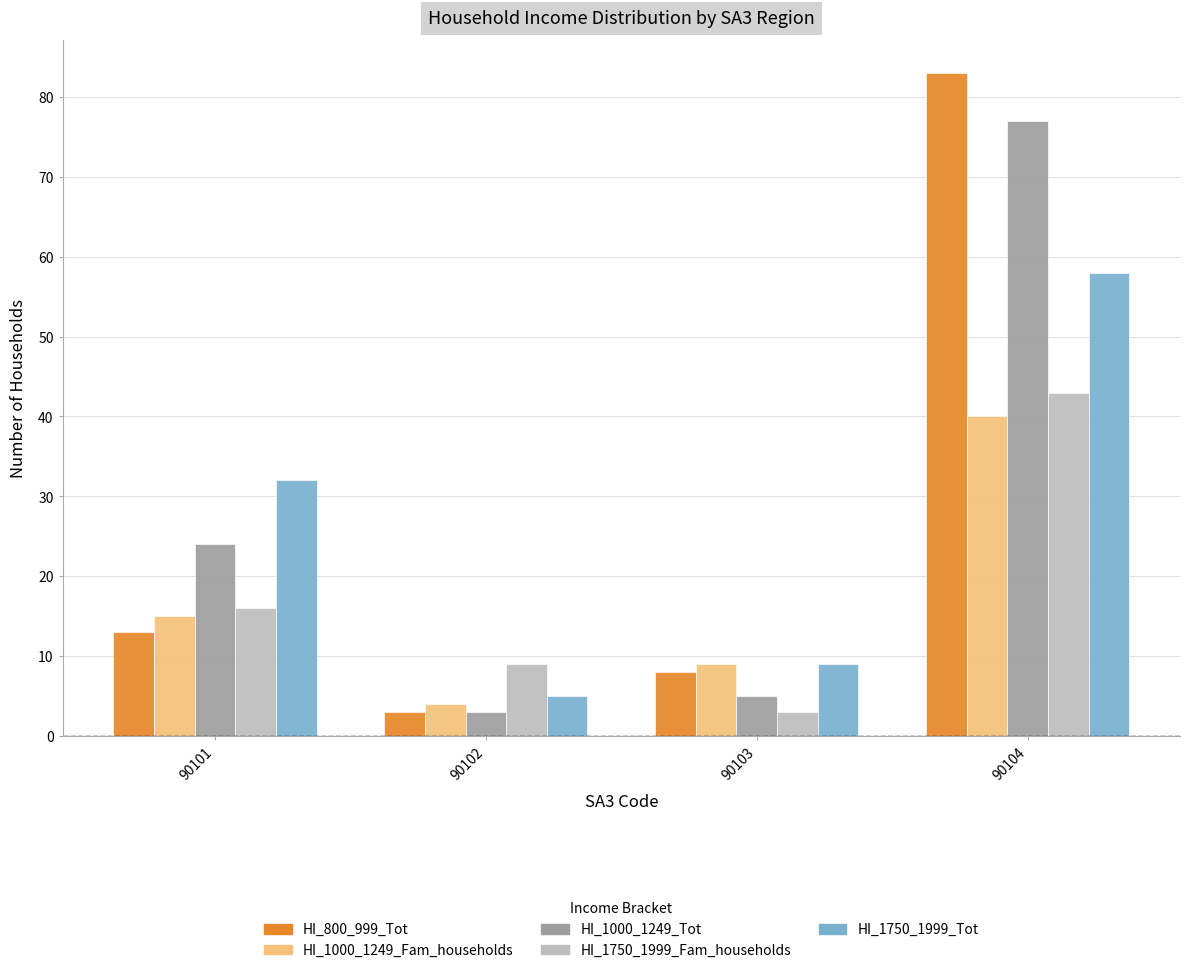

At 90101, list the series in order from smallest to largest.

HI_800_999_Tot, HI_1000_1249_Fam_households, HI_1750_1999_Fam_households, HI_1000_1249_Tot, HI_1750_1999_Tot